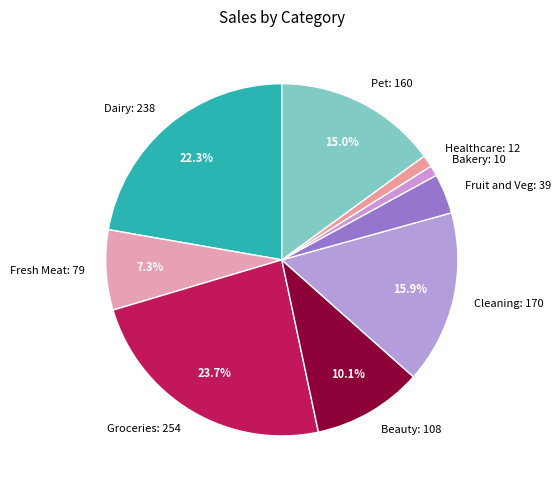

What is the largest slice in the pie chart?

Groceries: 254